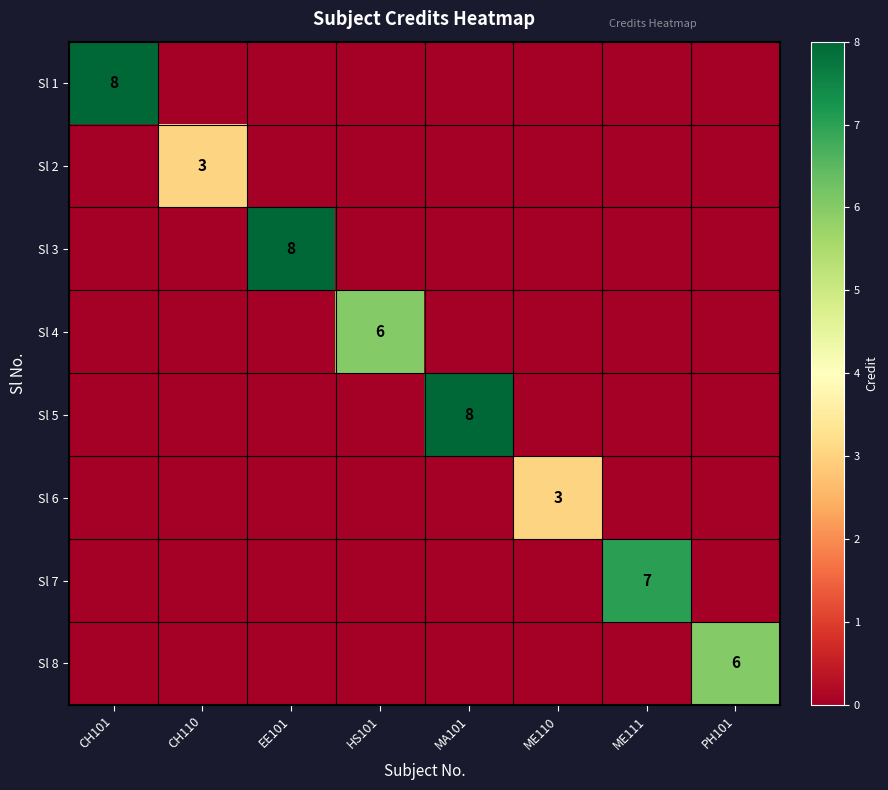

The value of Sl 7 at ME111 is 7. True or false?

True